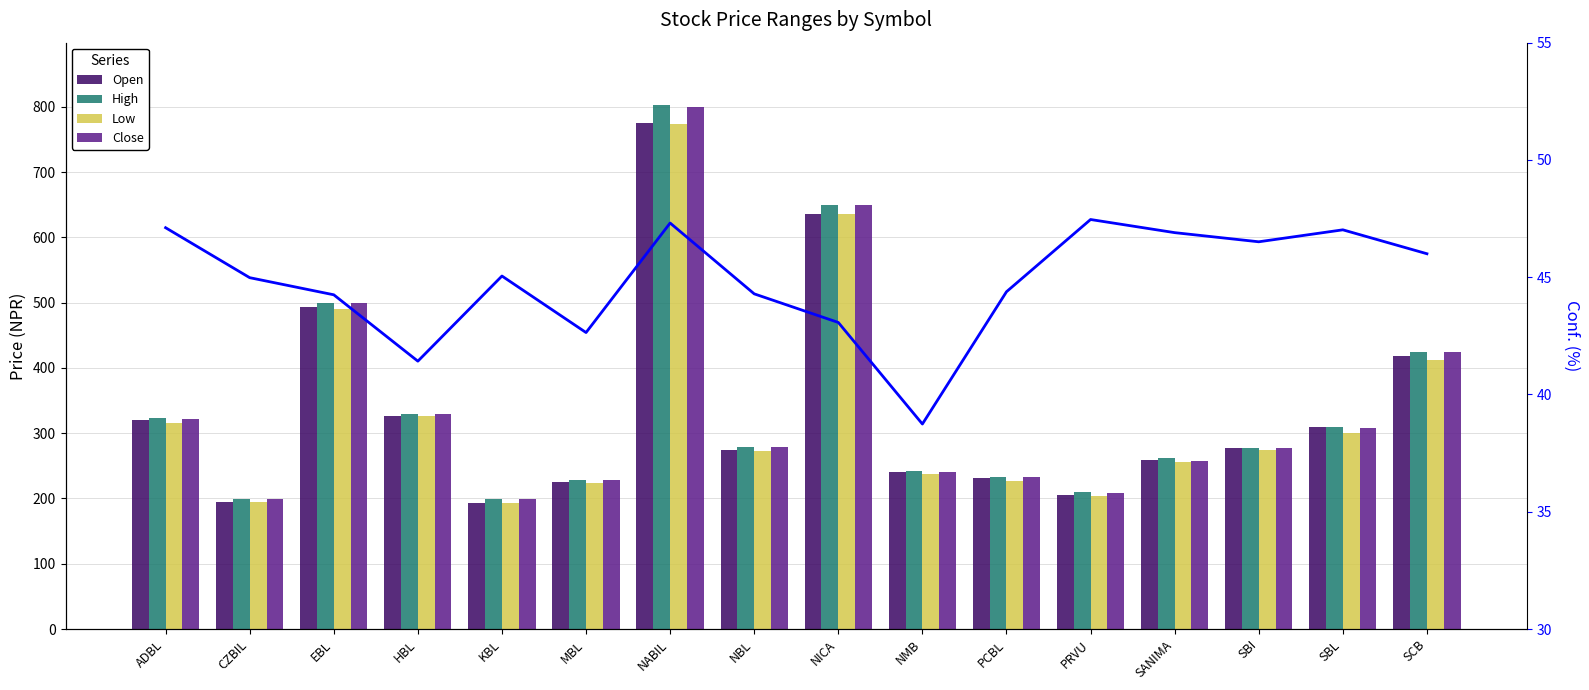

Read the High value at HBL.

330.0